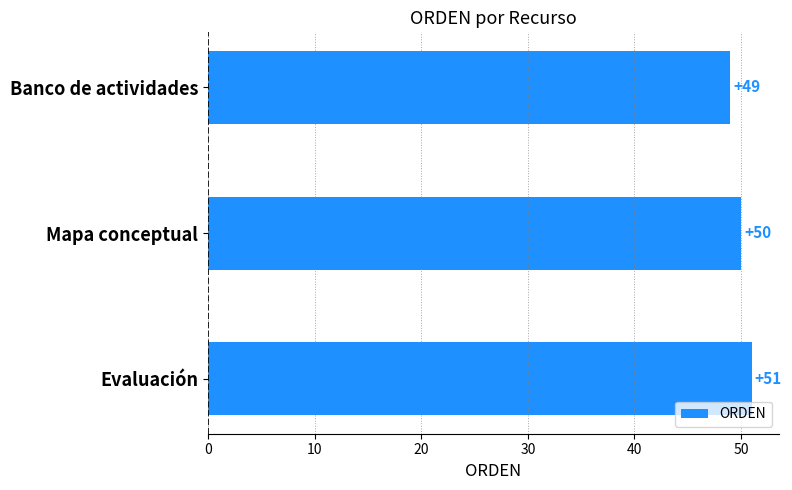

What is the change in value from Banco de actividades to Mapa conceptual?

+1